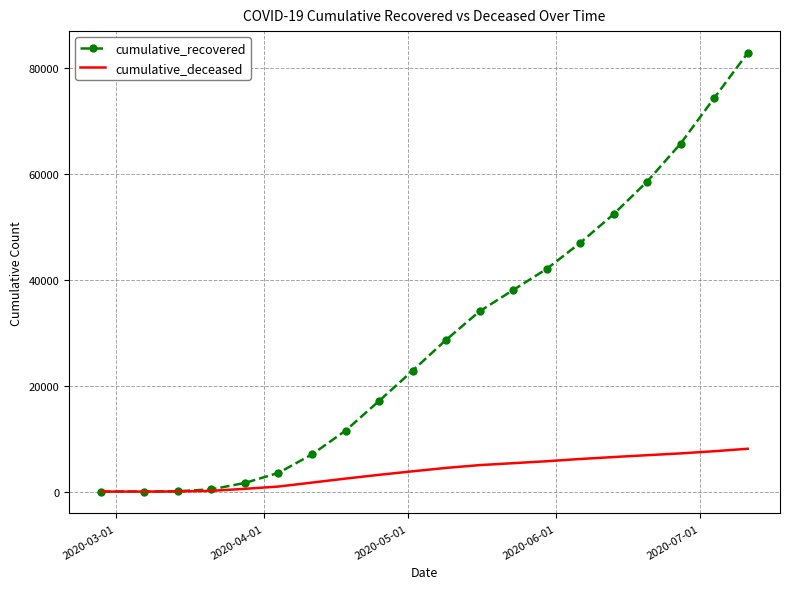

What is the maximum value shown in the chart?

82898